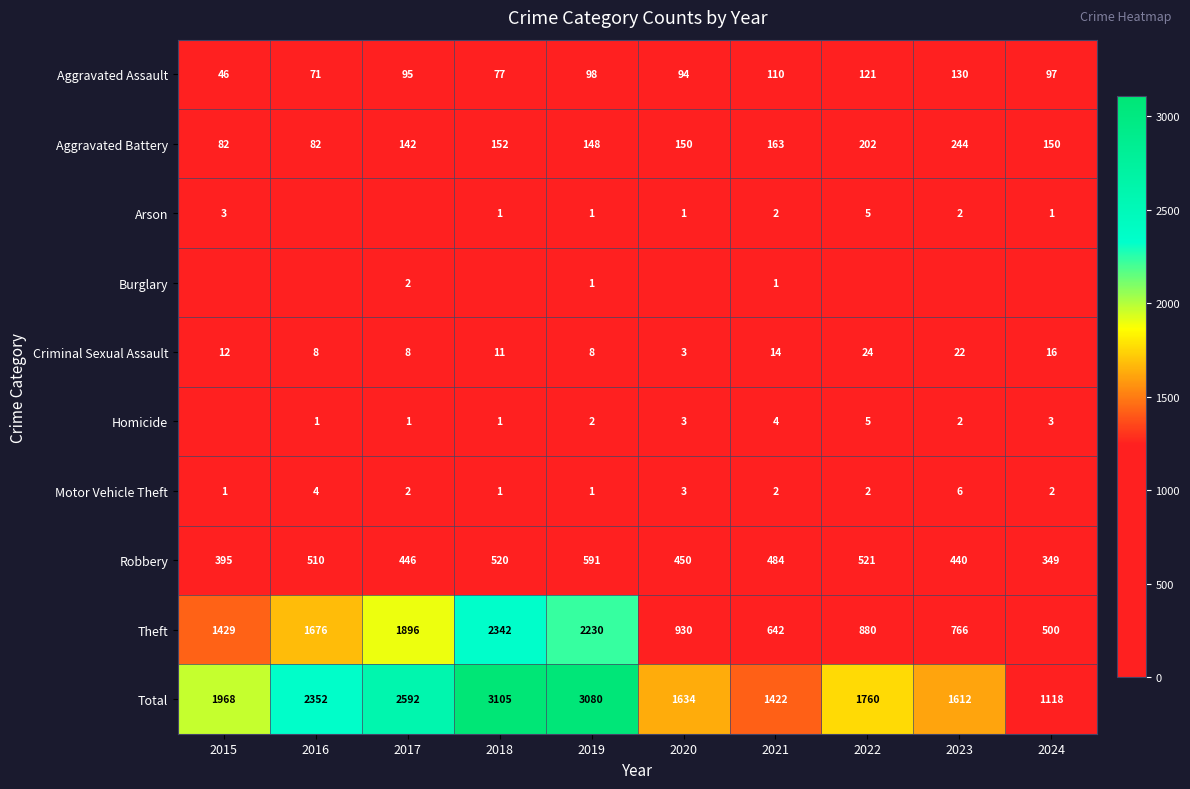

Which category has the lowest value in the Theft series?

2024